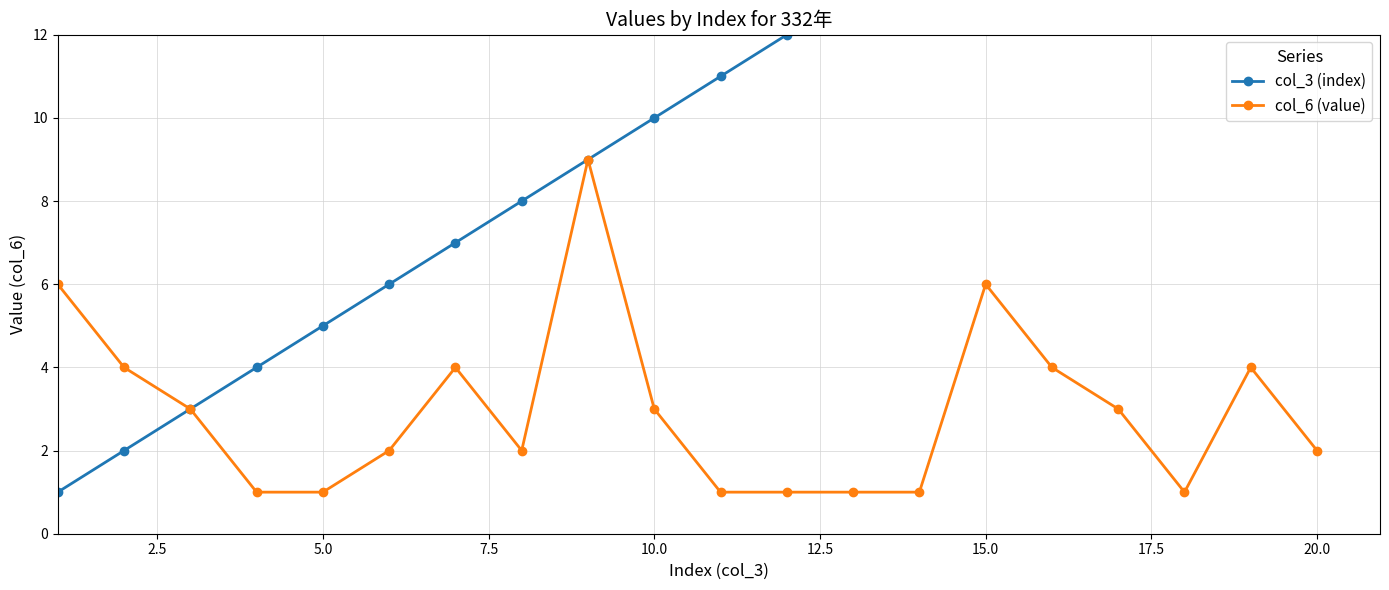

True or false: col_6 (value) and col_3 (index) cross at least once.

False